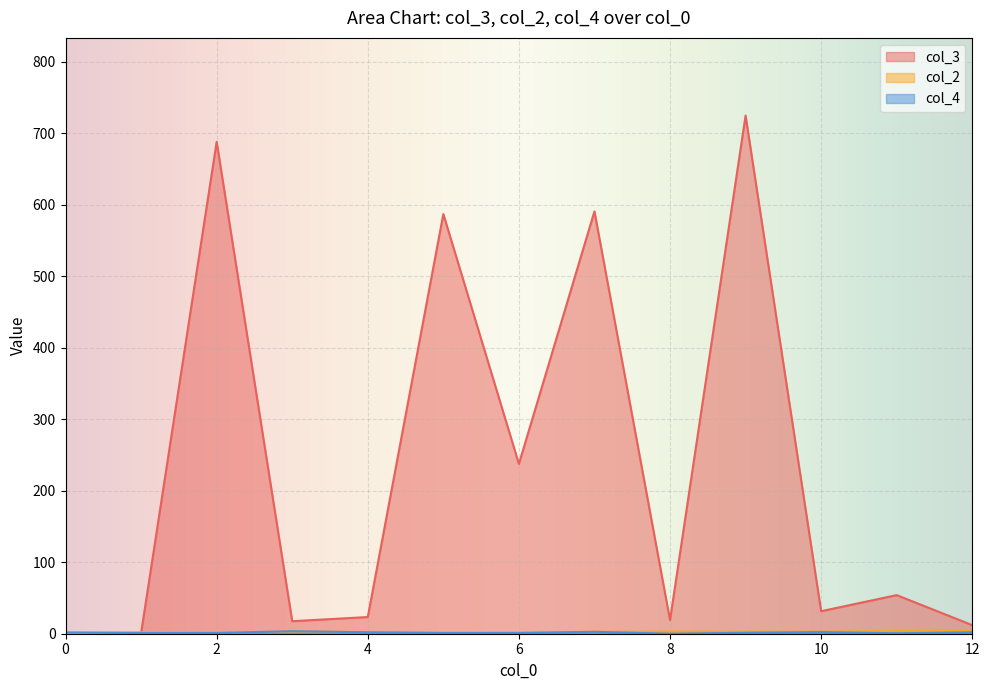

Which series has the largest total across all categories?

col_3